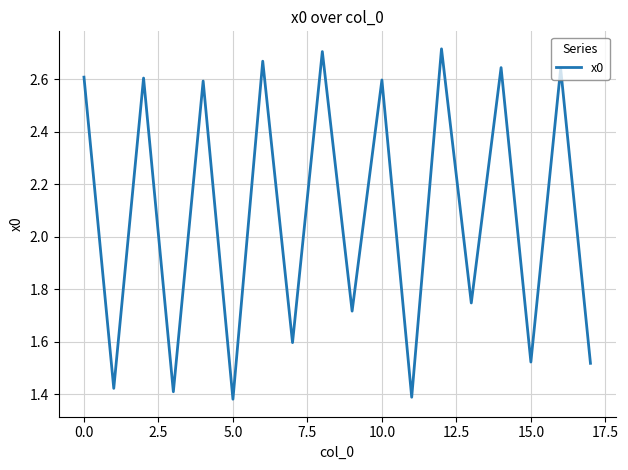

What is the difference between the maximum and minimum values?

1.3